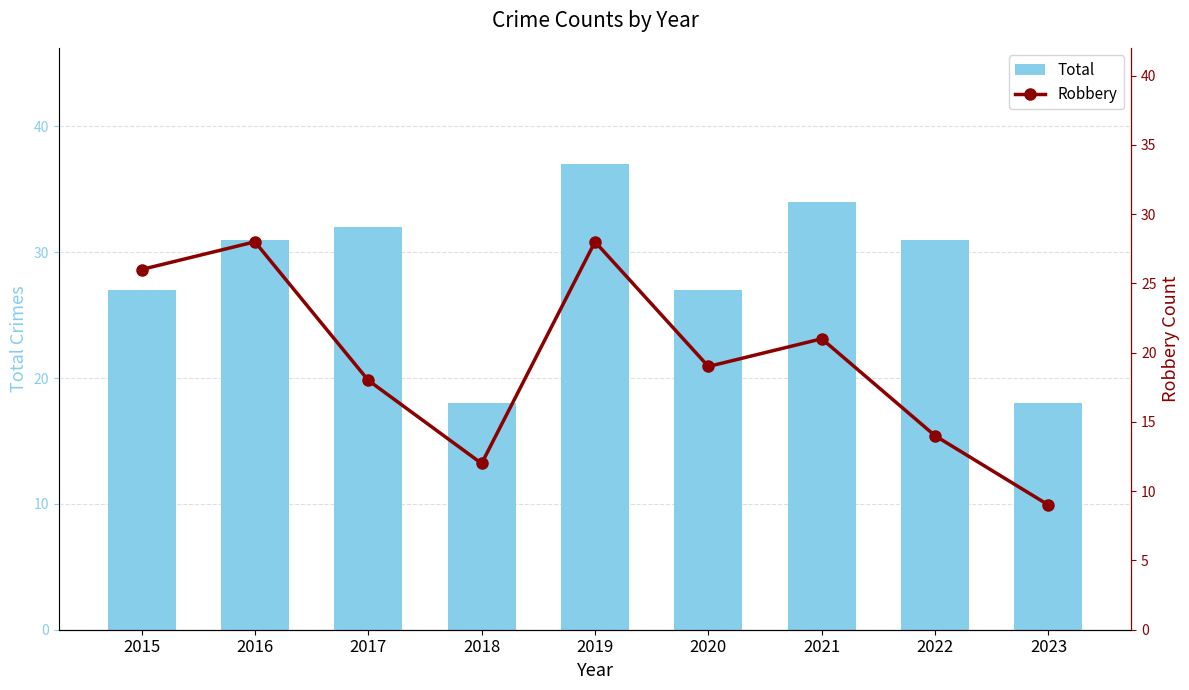

Rank the categories by Robbery value from lowest to highest.

2023, 2018, 2022, 2017, 2020, 2021, 2015, 2016, 2019